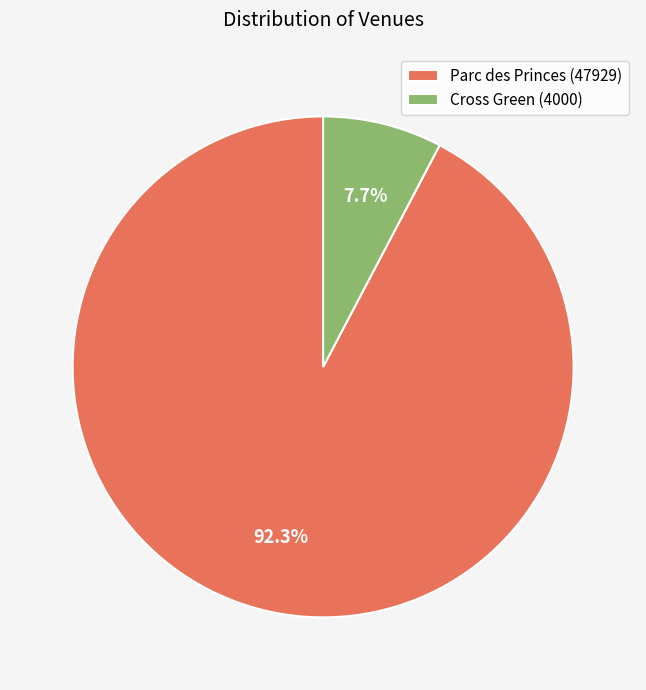

Which slice represents more than half of the pie?

Parc des Princes